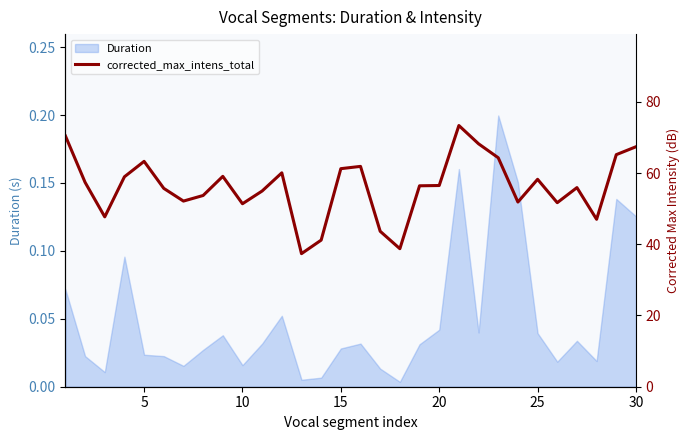

What is the greatest value displayed?

73.3